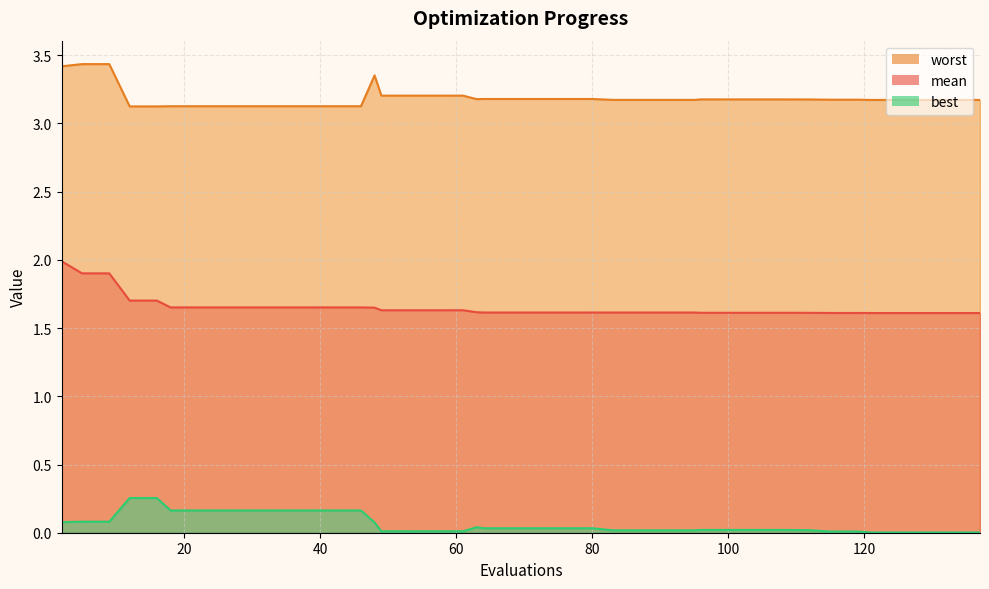

Which category has the highest value in the worst series?

5